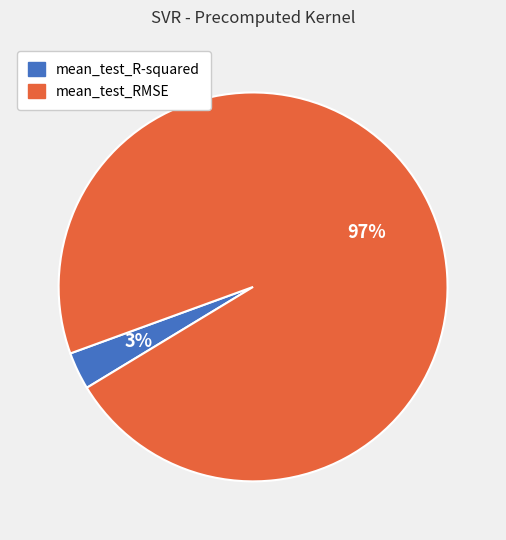

How many segments does this pie chart have?

2